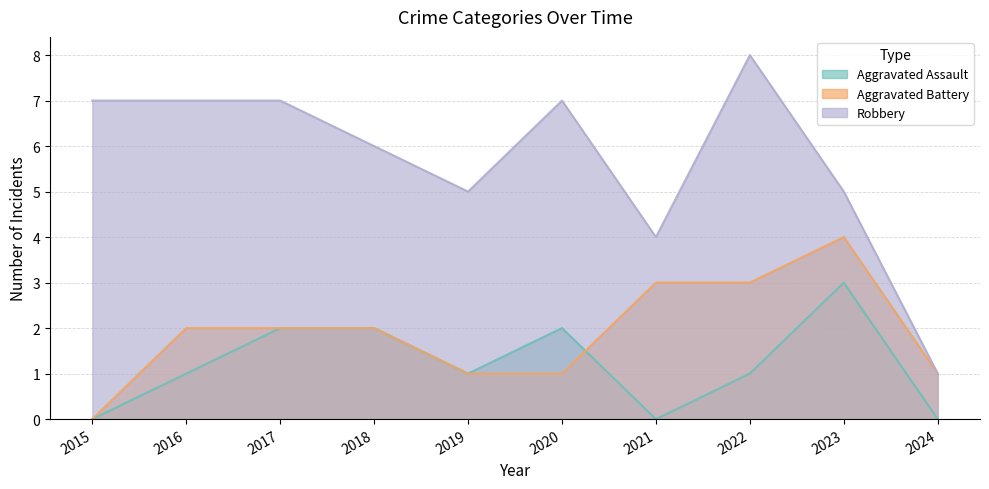

What is the maximum value for Robbery?

8